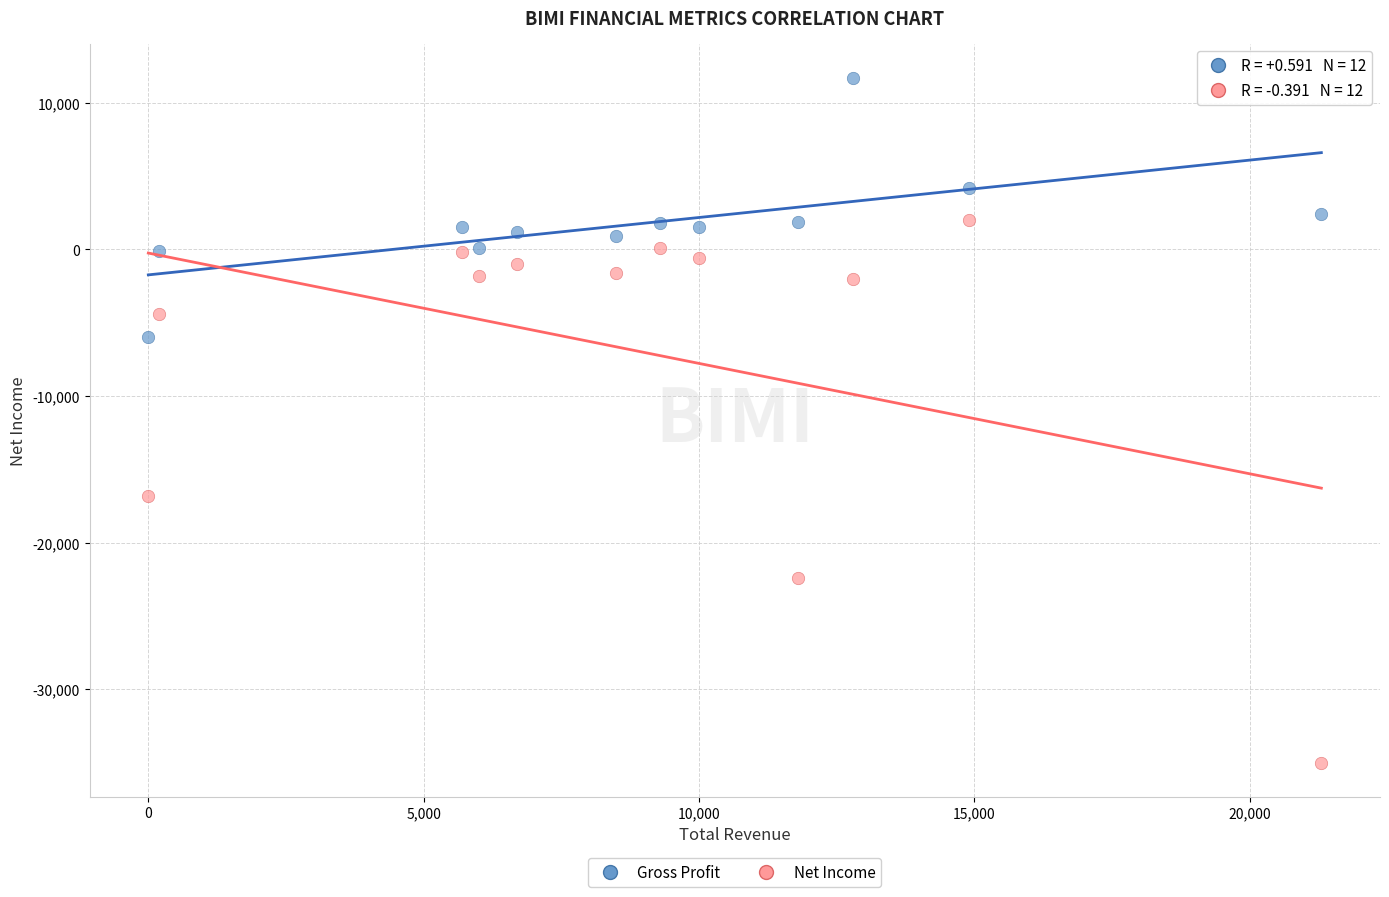

Across all data points, what is the range of X values (max minus min)?

21300